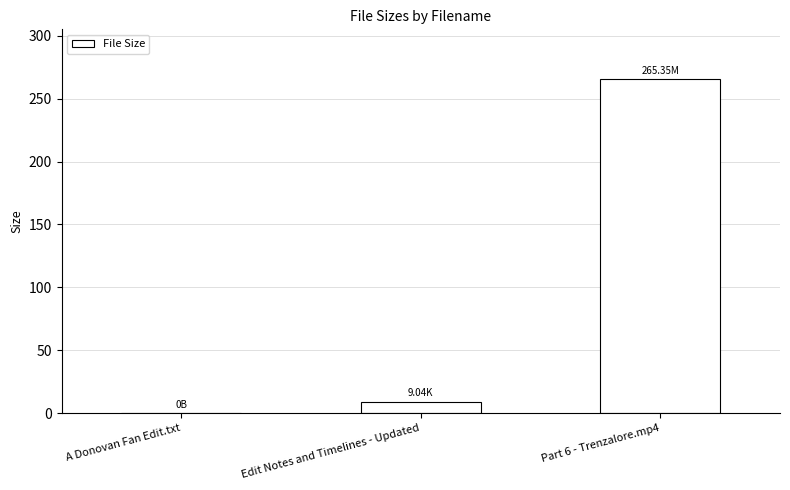

Are the bars horizontal?

No